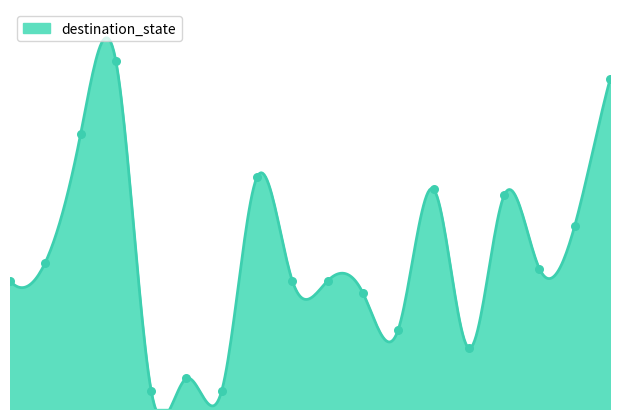

What is the change in value from 4 to 8?

+18